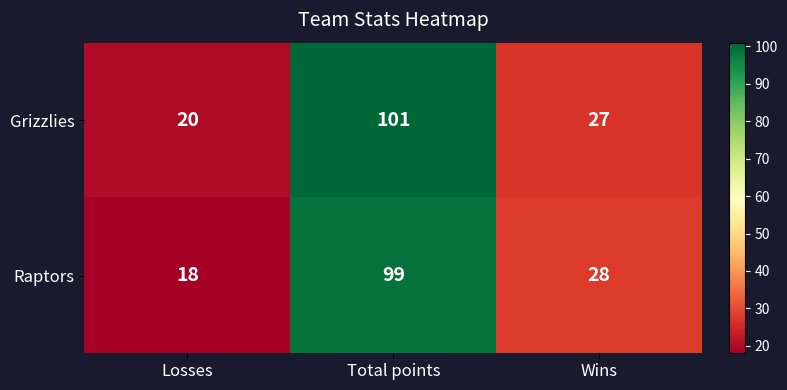

How many categories are shown in the chart?

3